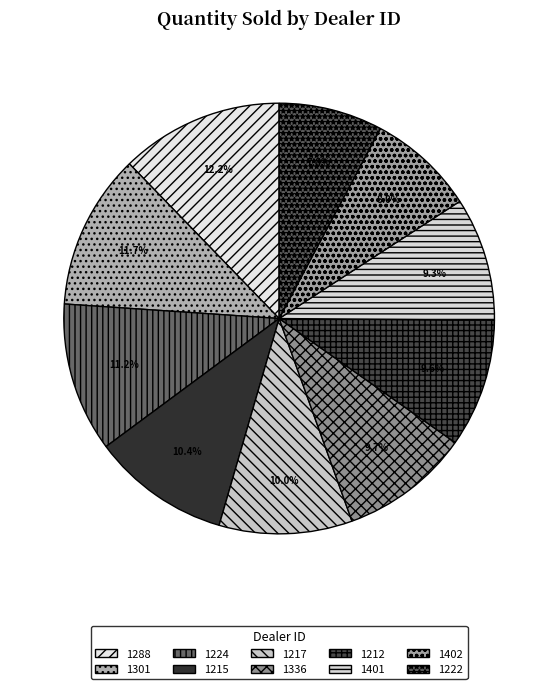

Combined, do 1401 and 1217 account for over 50%?

No